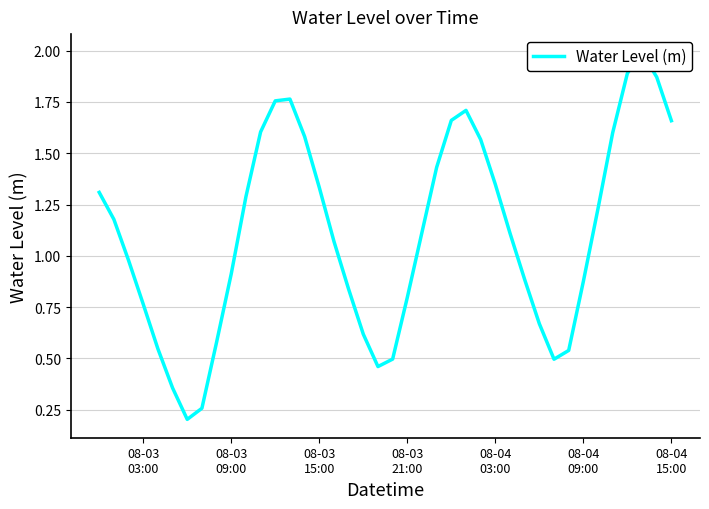

Reading right to left, list all the values displayed in this chart.

1.7	1.9	2.0	1.9	1.6	1.2	0.9	0.5	0.5	0.7	0.9	1.1	1.3	1.6	1.7	1.7	1.4	1.1	0.8	0.5	0.5	0.6	0.8	1.1	1.3	1.6	1.8	1.8	1.6	1.3	0.9	0.6	0.3	0.2	0.4	0.5	0.8	1.0	1.2	1.3